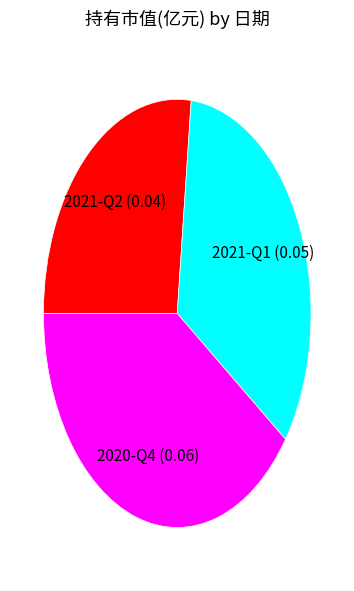

The 2020-Q4 (0.06) slice represents 48% of the pie. True or false?

False